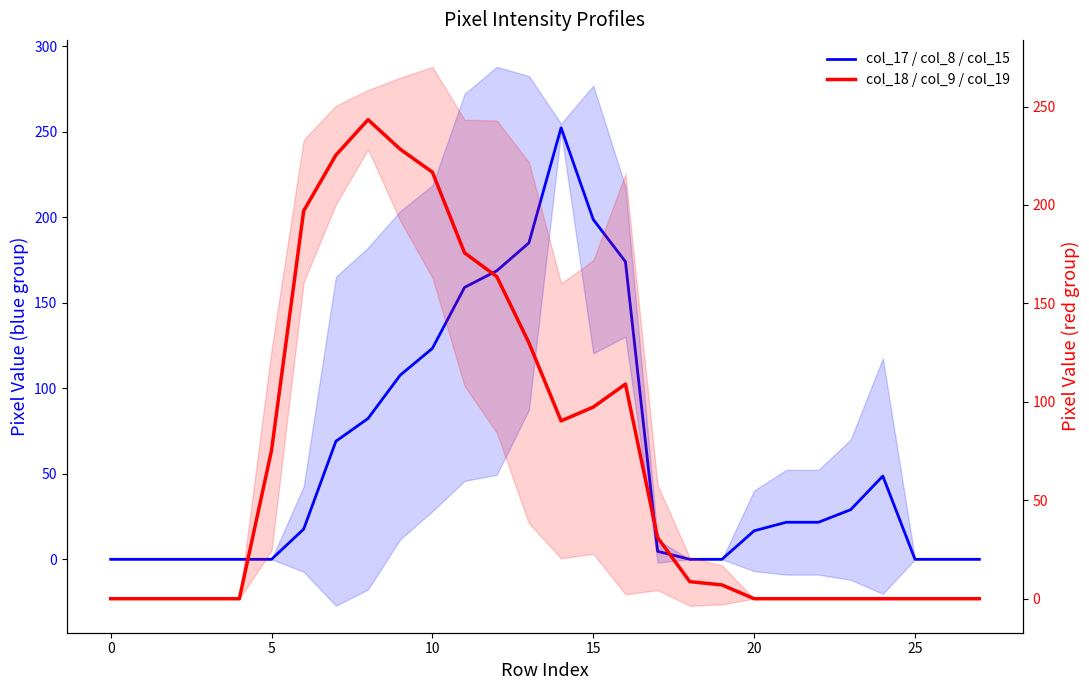

Which series has the widest spread of values?

col_17 / col_8 / col_15